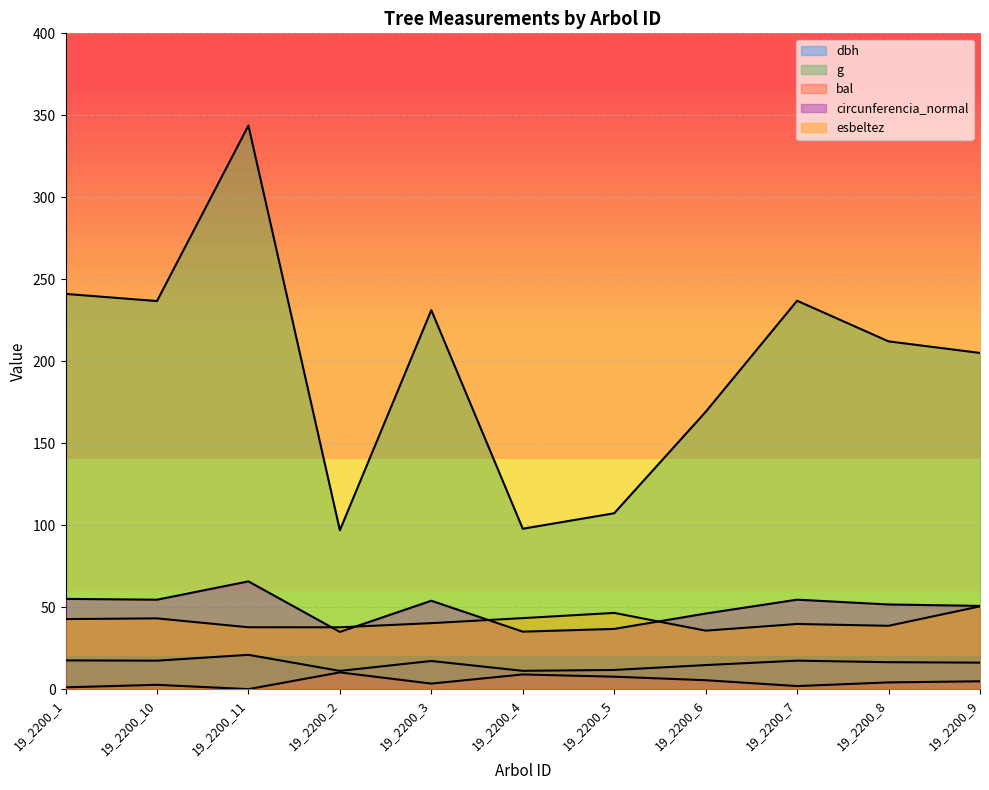

Where does the dbh series first go above 16?

19_2200_1